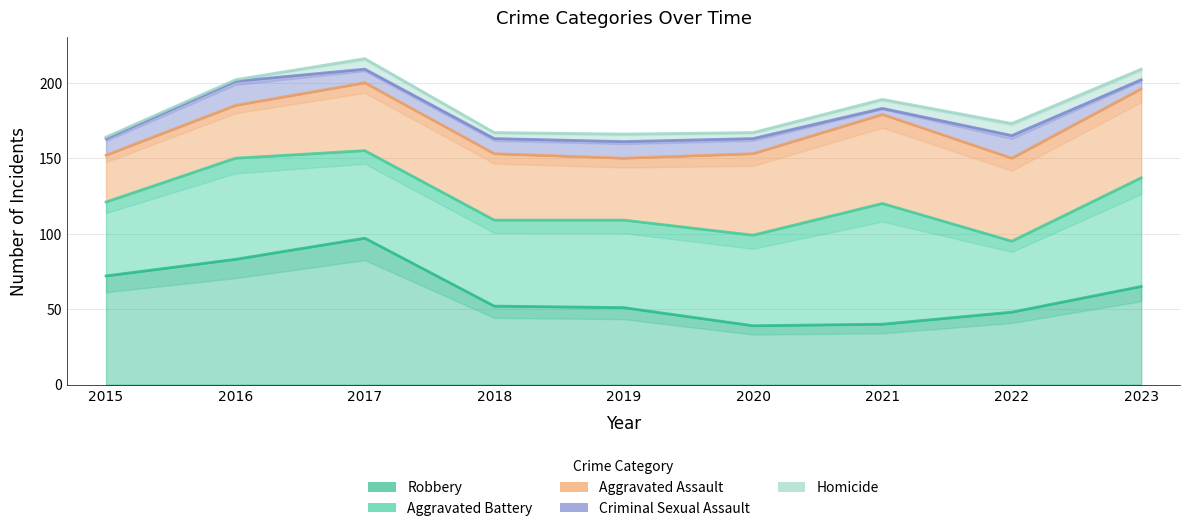

What is the lowest value of the Aggravated Battery series?

47